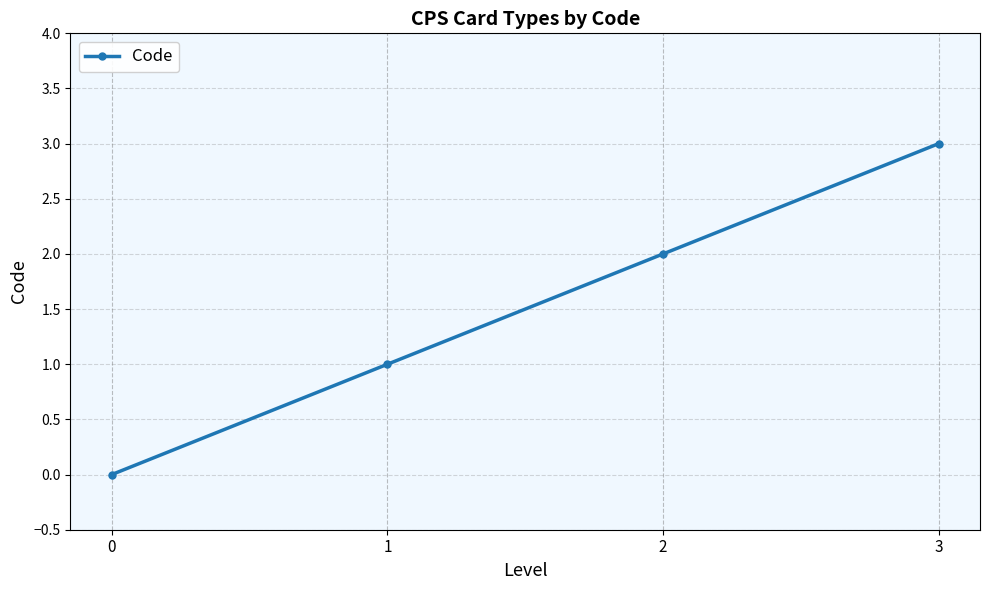

Which has a higher value, 3 or 1?

3